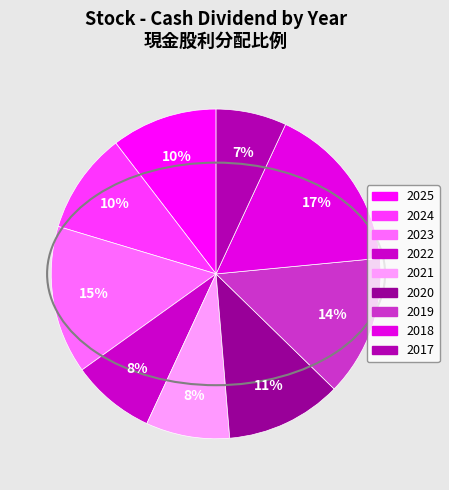

Count the number of slices in the pie.

9